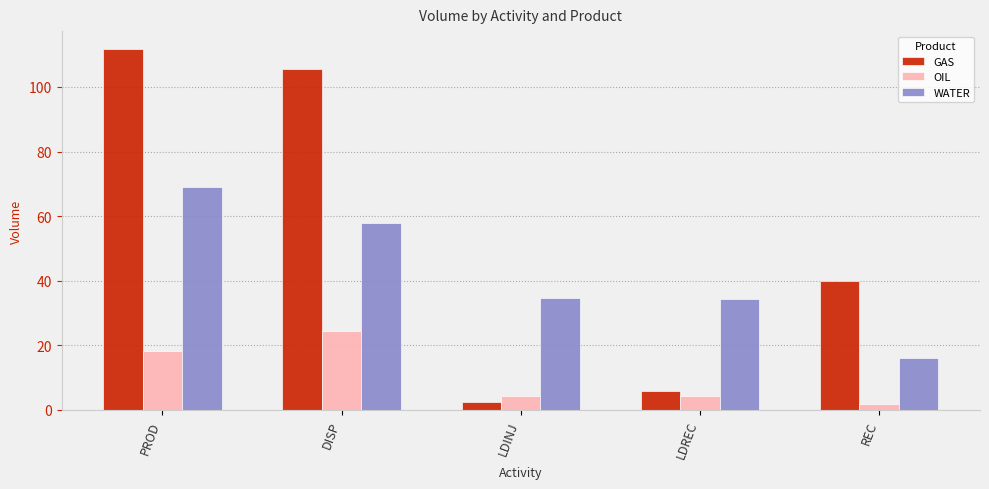

Which category has the highest value across all series?

PROD